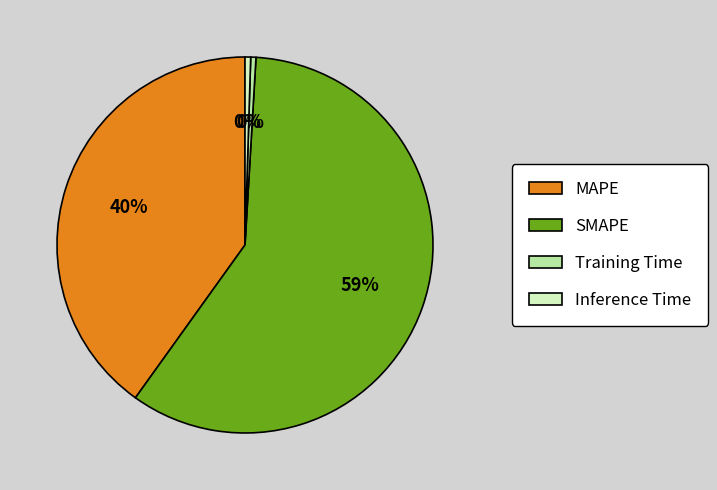

Is Inference Time the majority of the pie?

No